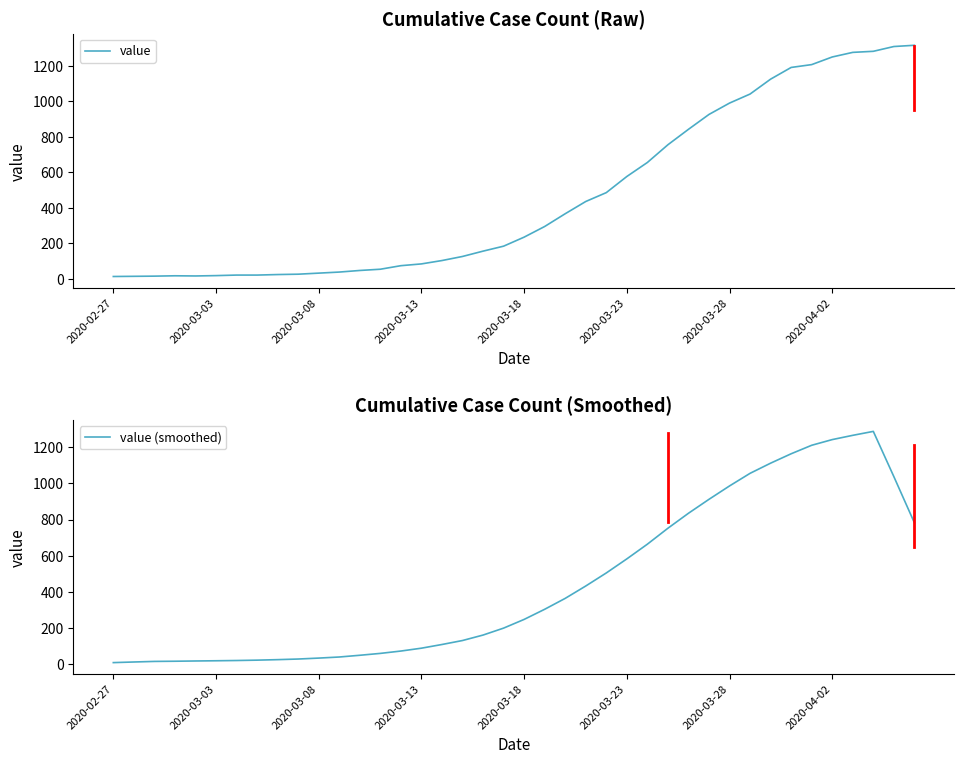

Does the chart display data point markers on the line(s)?

No